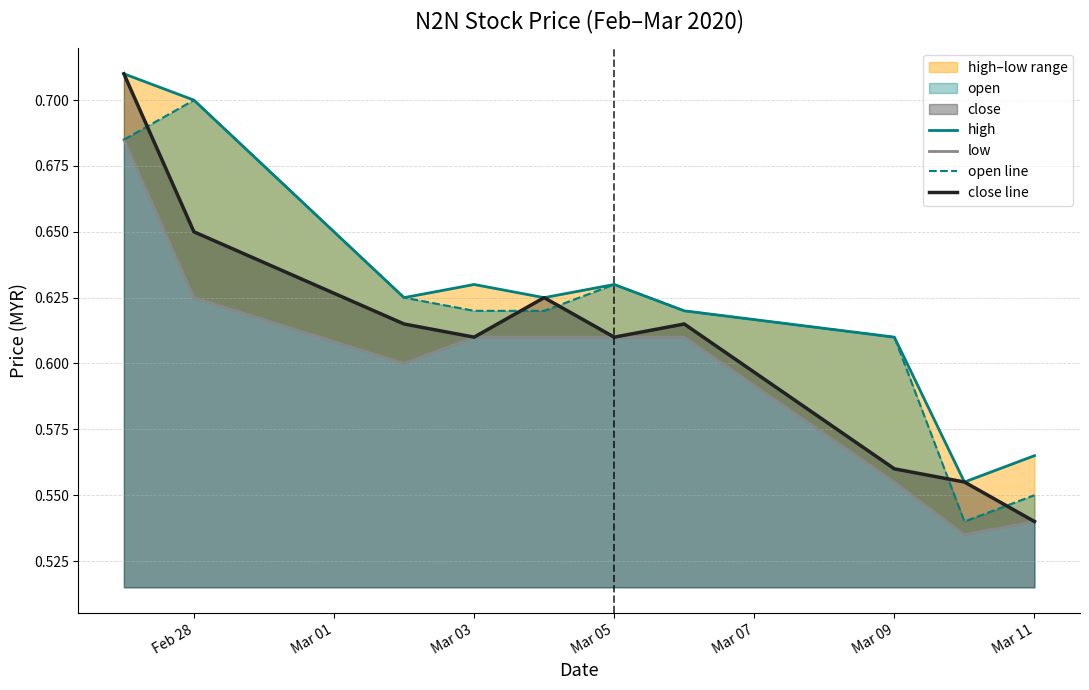

True or false: low and high intersect in this chart.

False